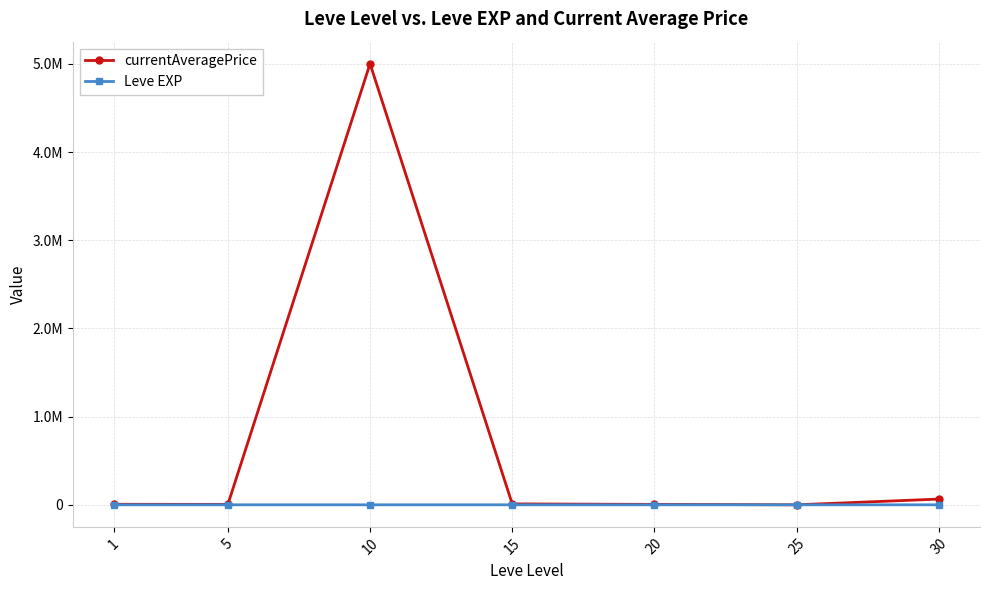

True or false: Leve EXP has more than 1 points higher than both neighbors.

False